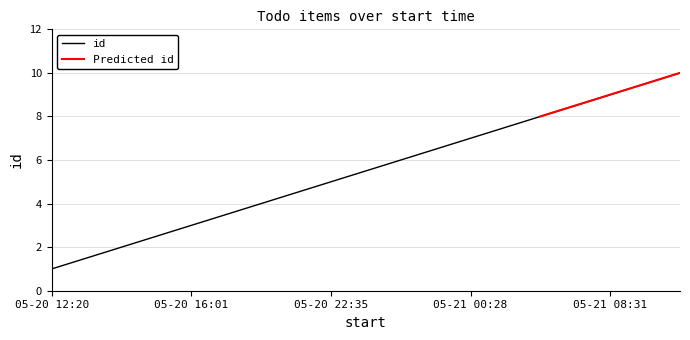

What is the approximate value at 2021-05-21T09:11:25?

10